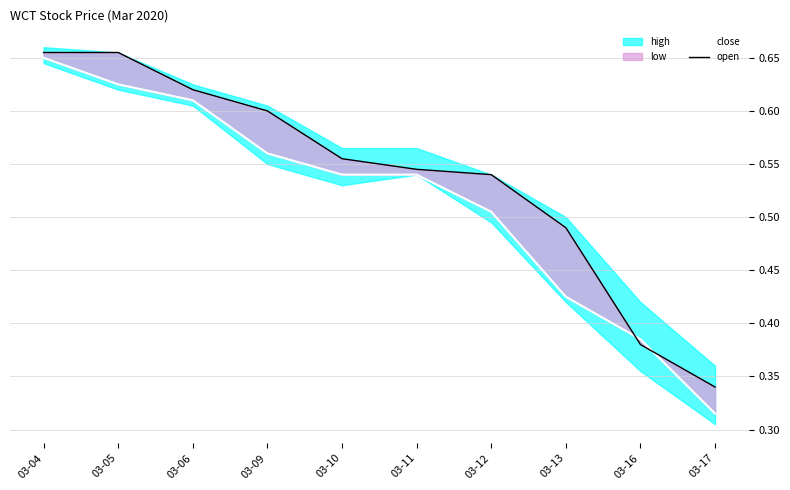

At how many categories does at least one series exceed 0?

10